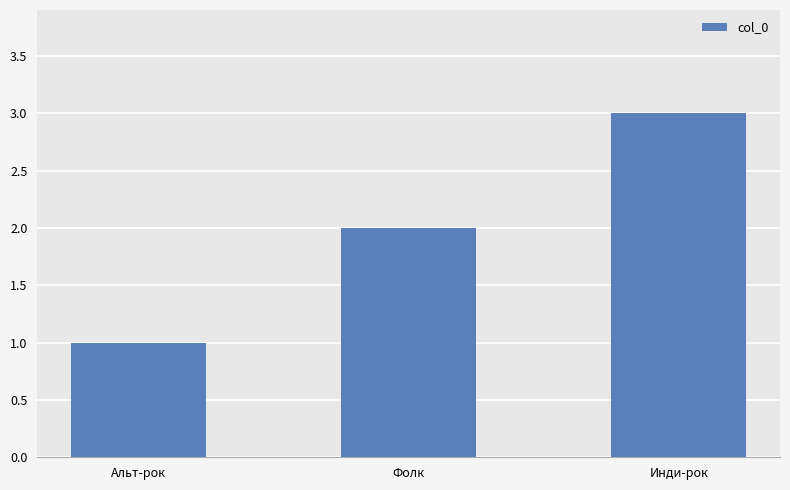

Does the chart contain any negative values?

No